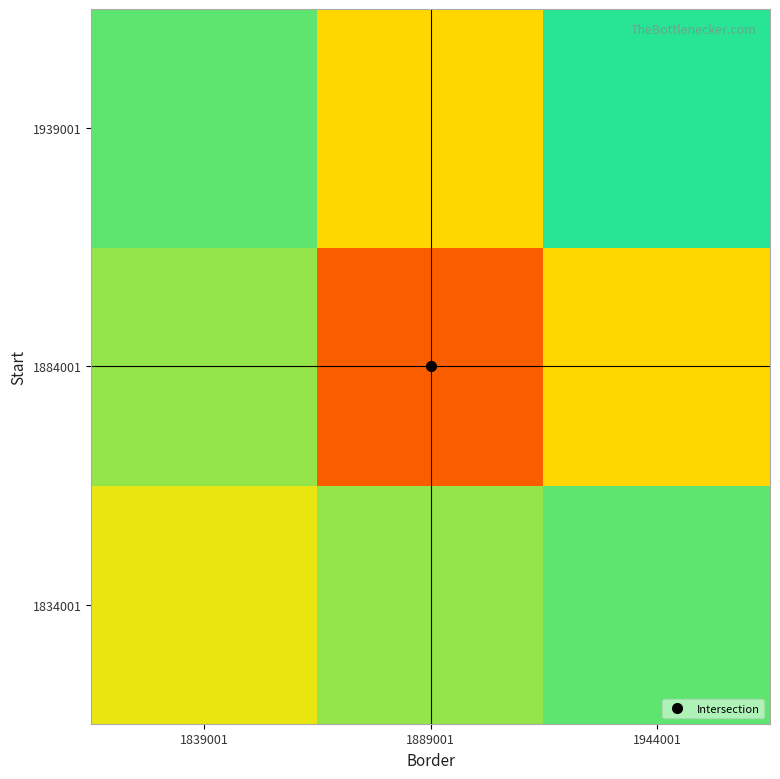

Rank the series at 1839001 from lowest to highest value.

1884001, 1939001, 1834001